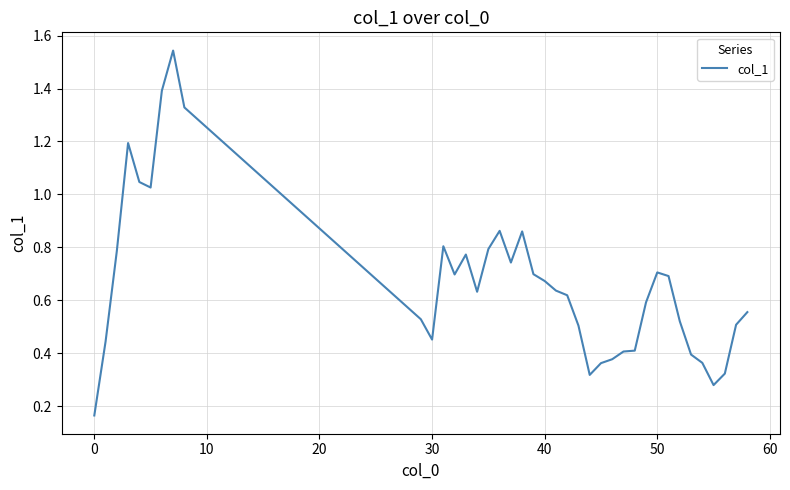

What is the difference between the maximum and minimum values?

1.4